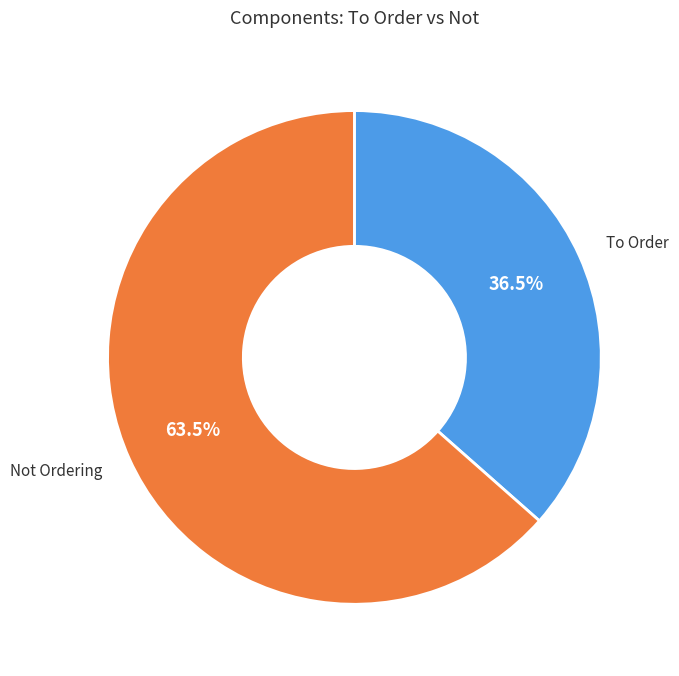

Is there any slice that represents more than half of the pie?

Yes